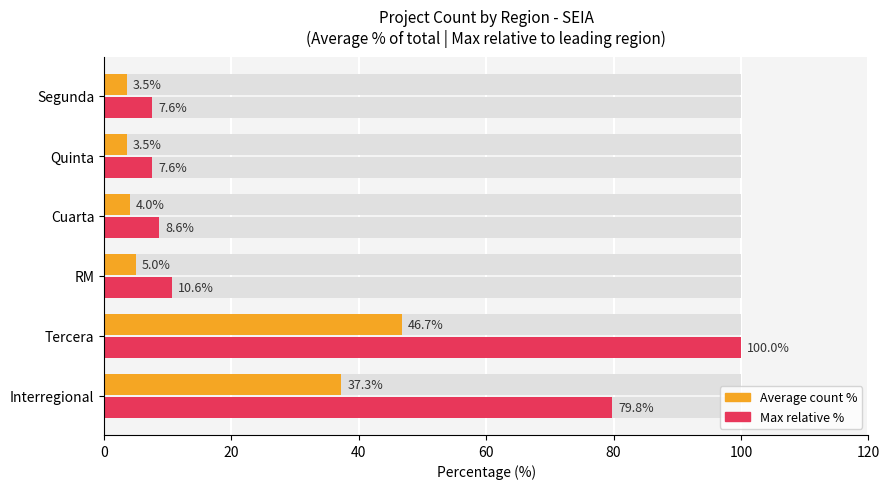

What is the difference between the highest and lowest values at Quinta?

4.0